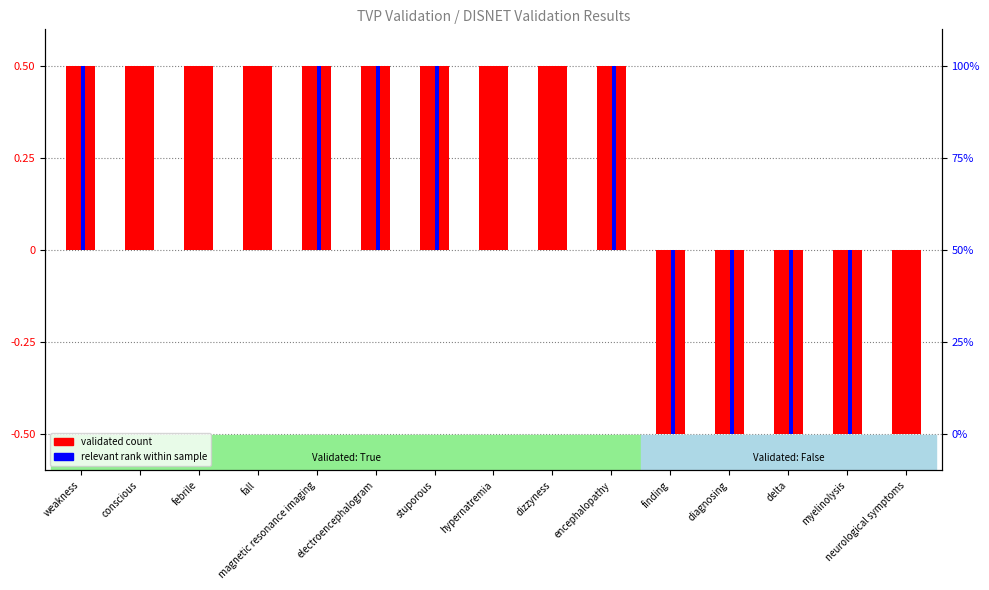

Between hypernatremia and delta, which is larger?

hypernatremia